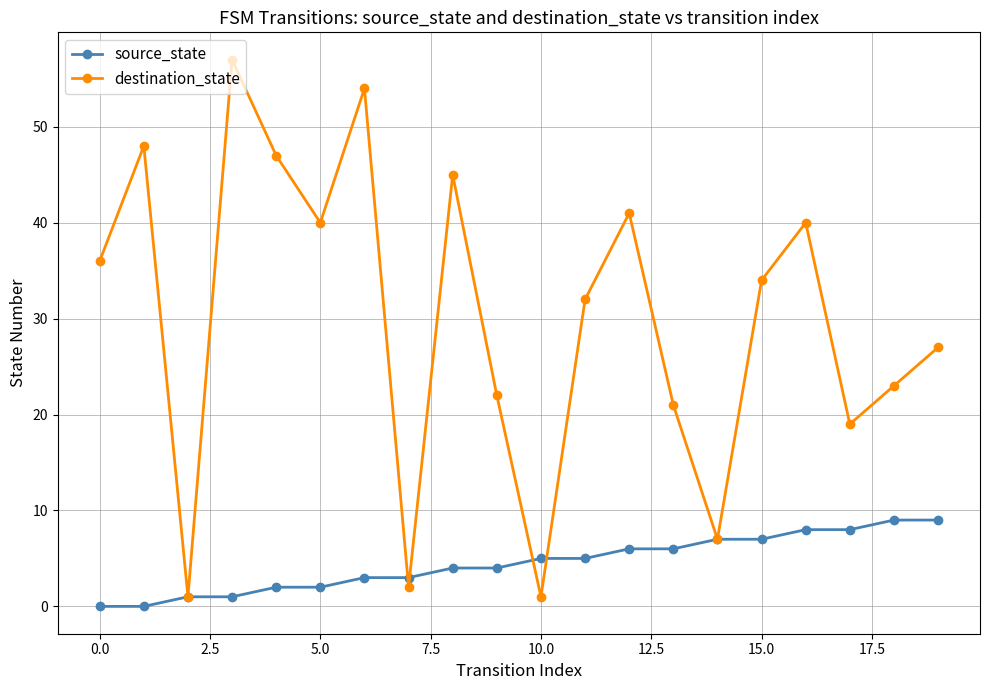

True or false: destination_state and source_state cross at least once.

True